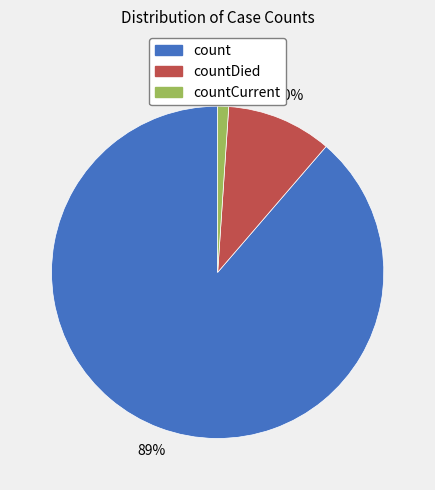

How many segments does this pie chart have?

3